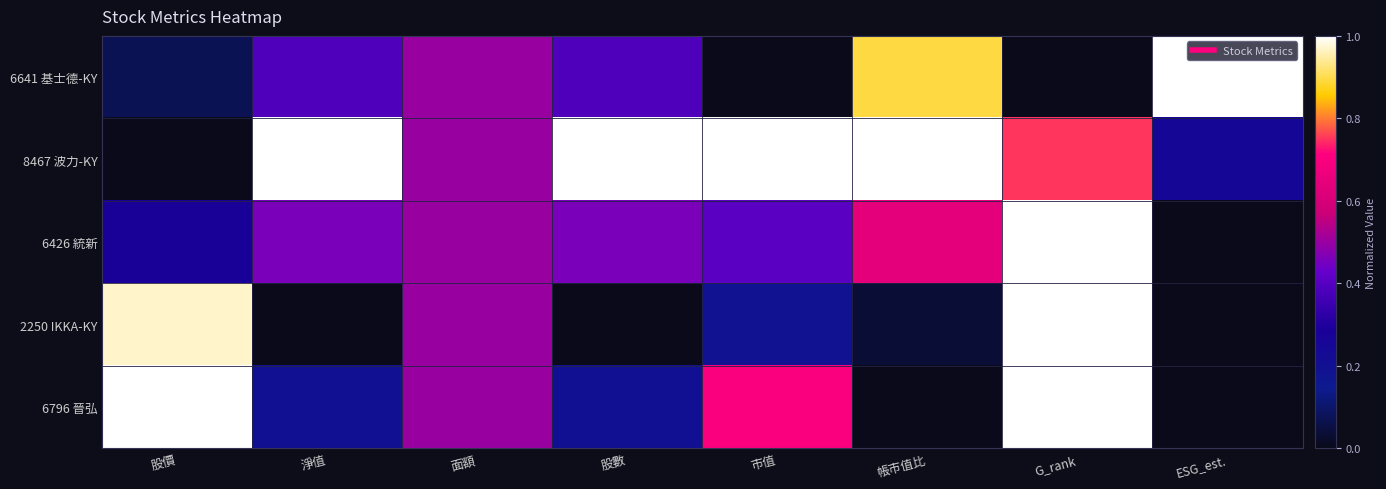

Which category has the lowest value across all series?

市值